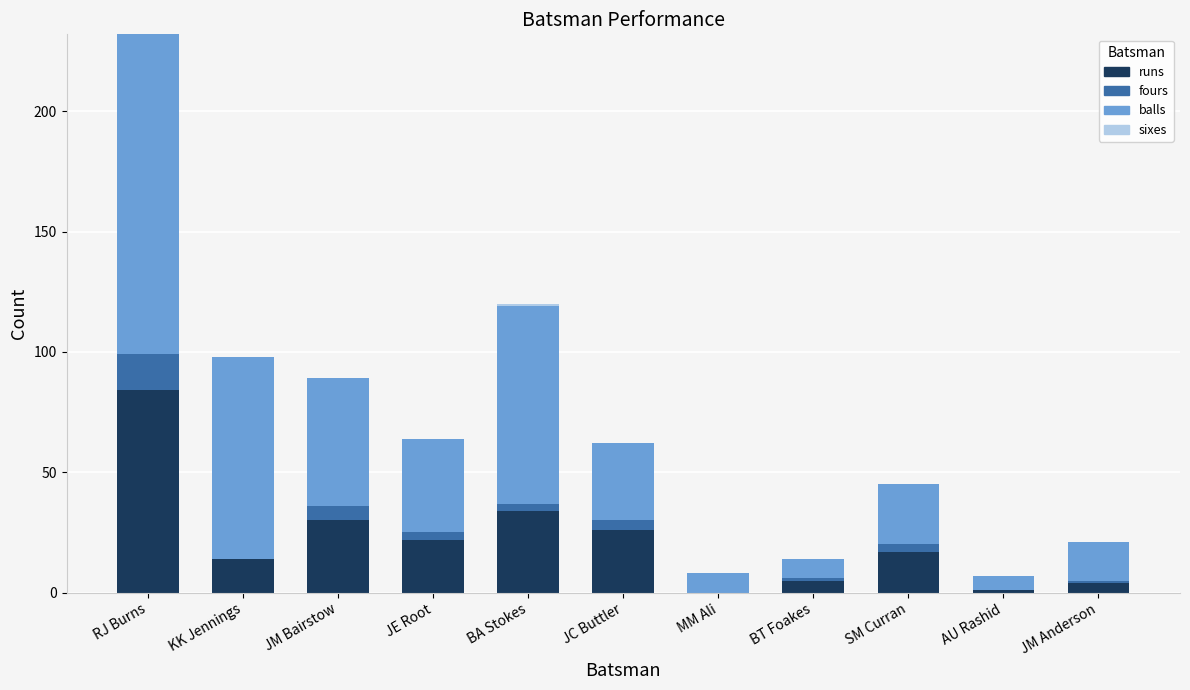

At which category is the sum across all series the highest?

RJ Burns